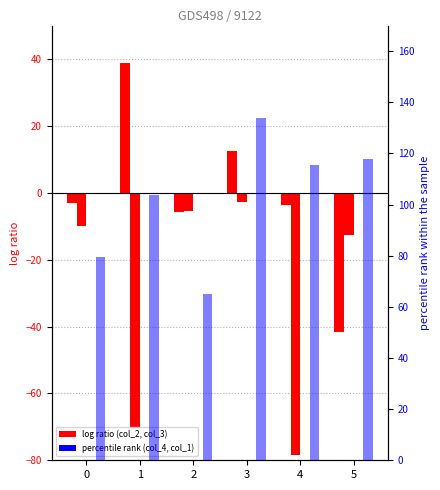

What is the spread (max minus min) of values at 4?

194.1